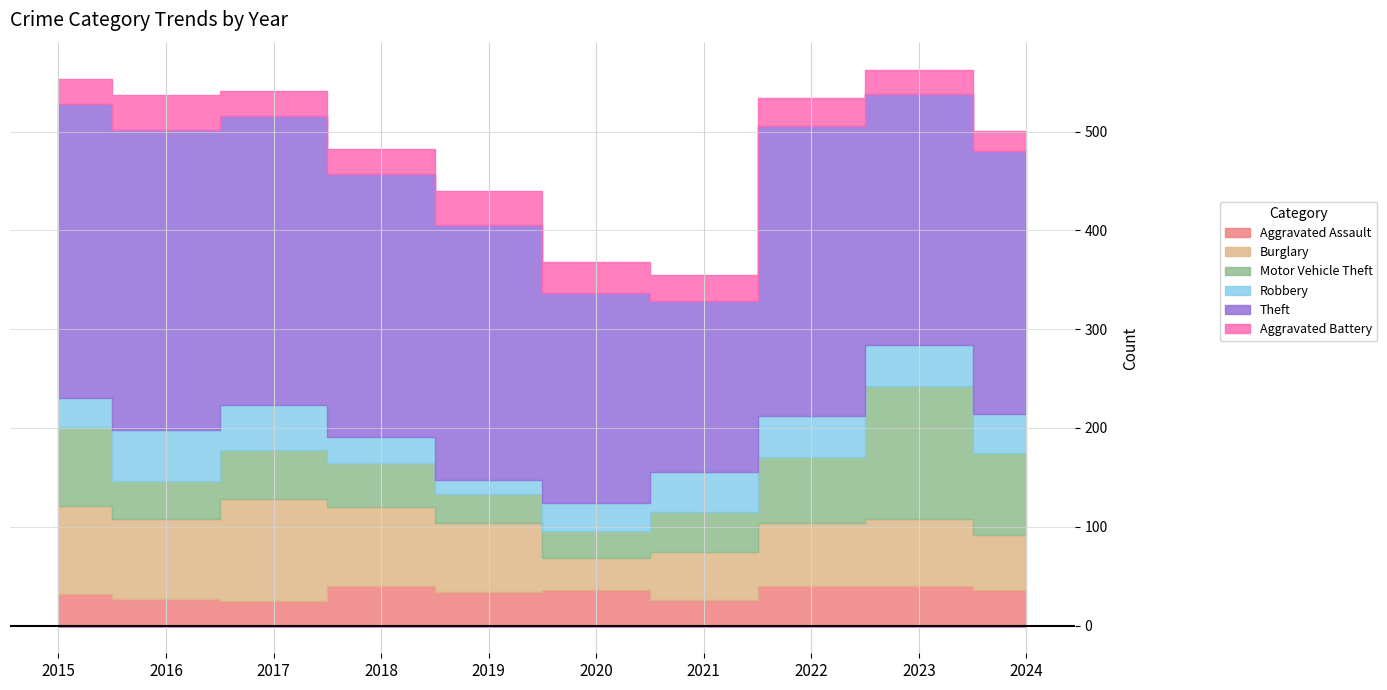

What is the sum of the Motor Vehicle Theft values at 2016 and 2020?

66